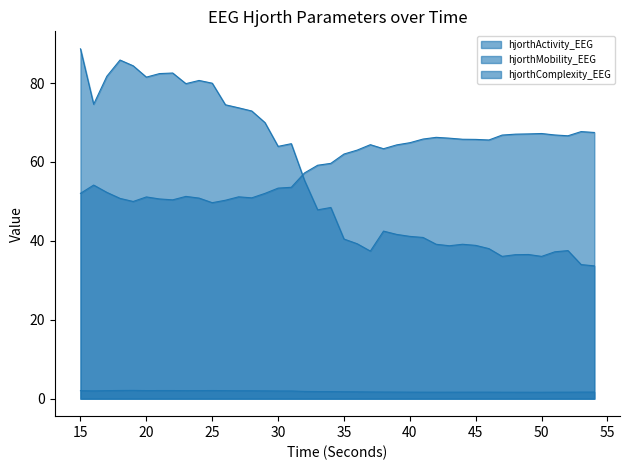

Is it true that hjorthMobility_EEG equals 62.0 at 35?

True